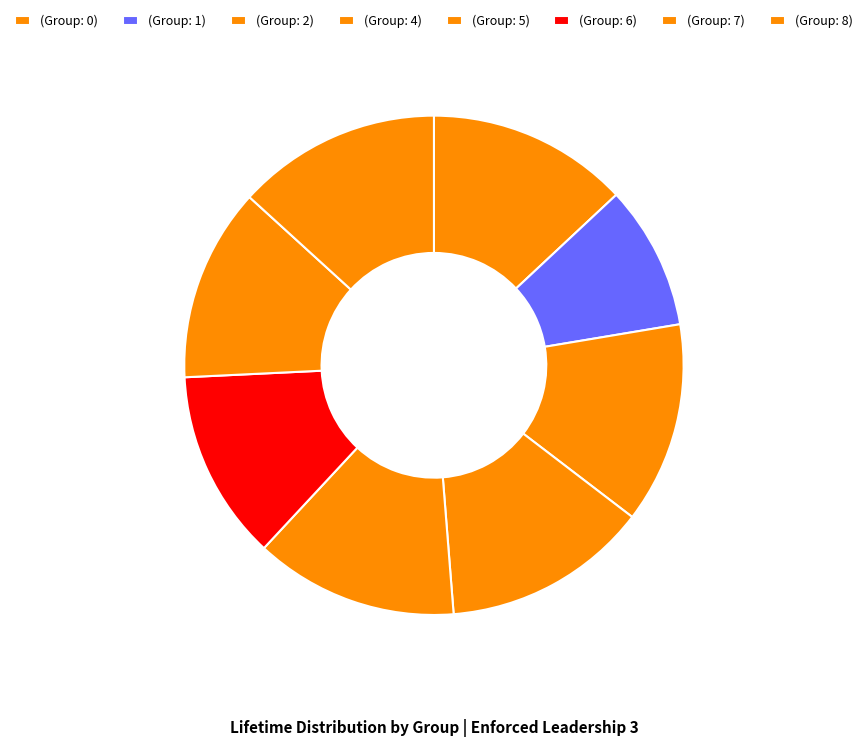

How many segments does this pie chart have?

8